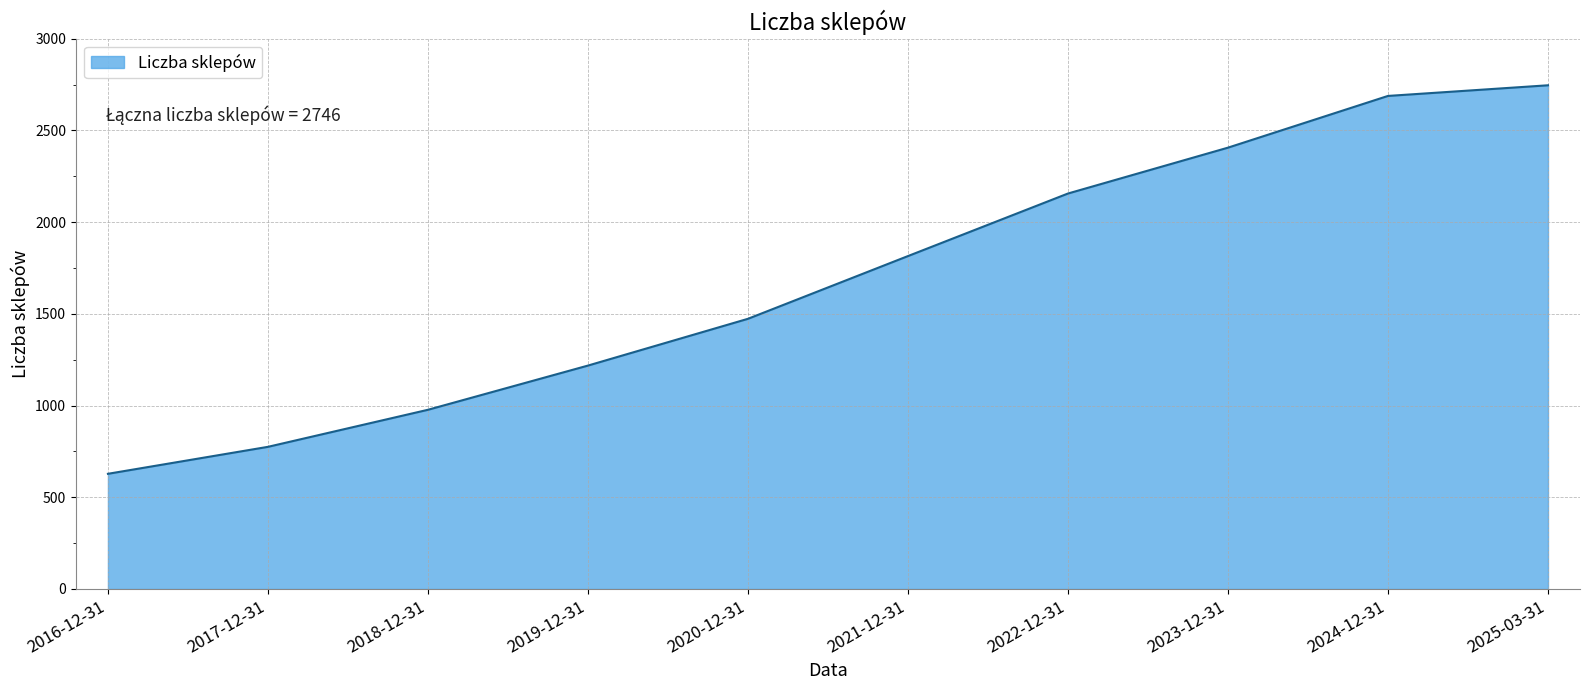

How many lines are shown in the chart?

1